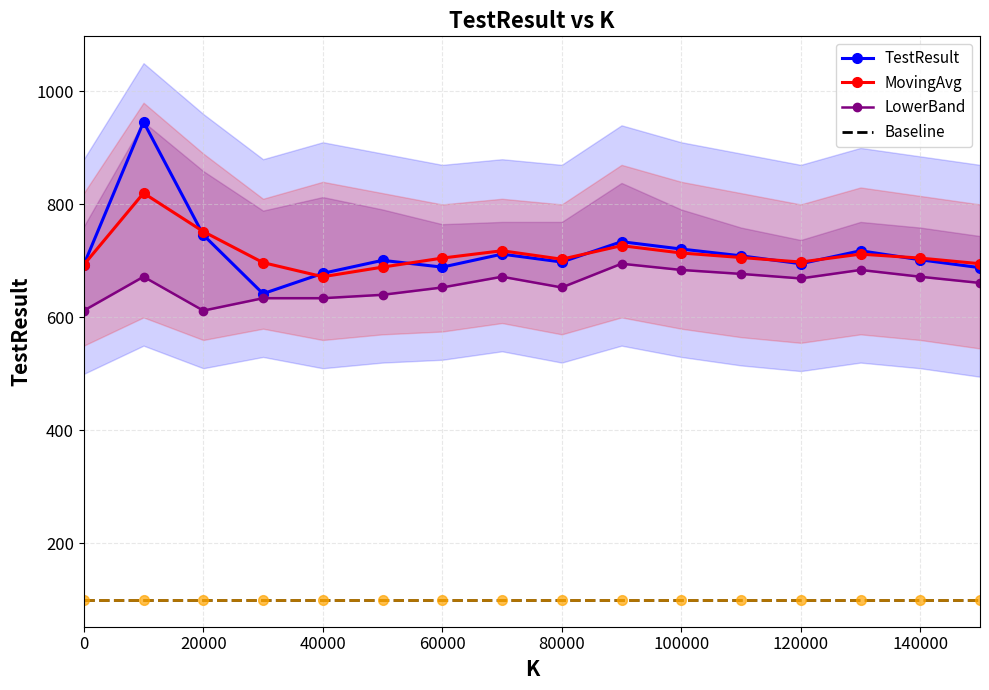

What are all the series names shown in the legend?

TestResult, MovingAvg, LowerBand, Baseline